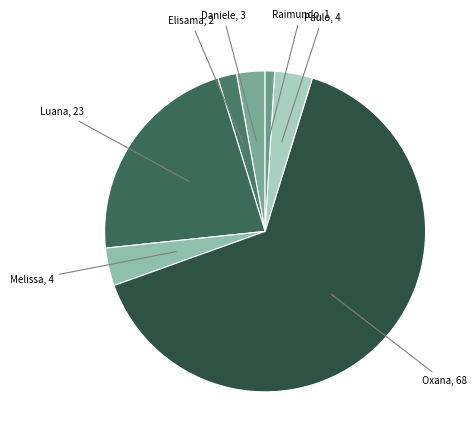

To the nearest percent, what is the difference between the largest and smallest slice percentages?

64%